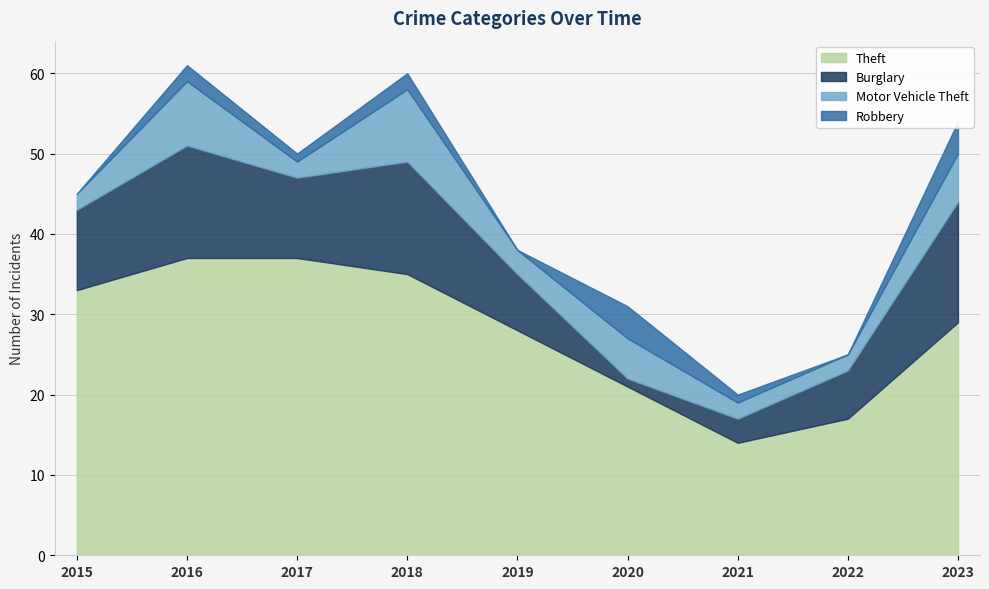

Does the chart have visible grid lines?

Yes